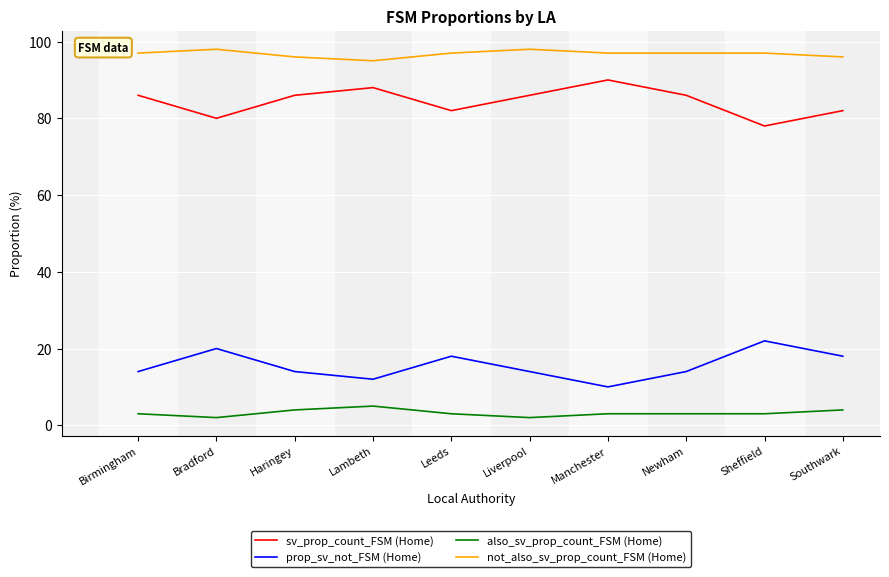

What is the spread (max minus min) of values at Birmingham?

94